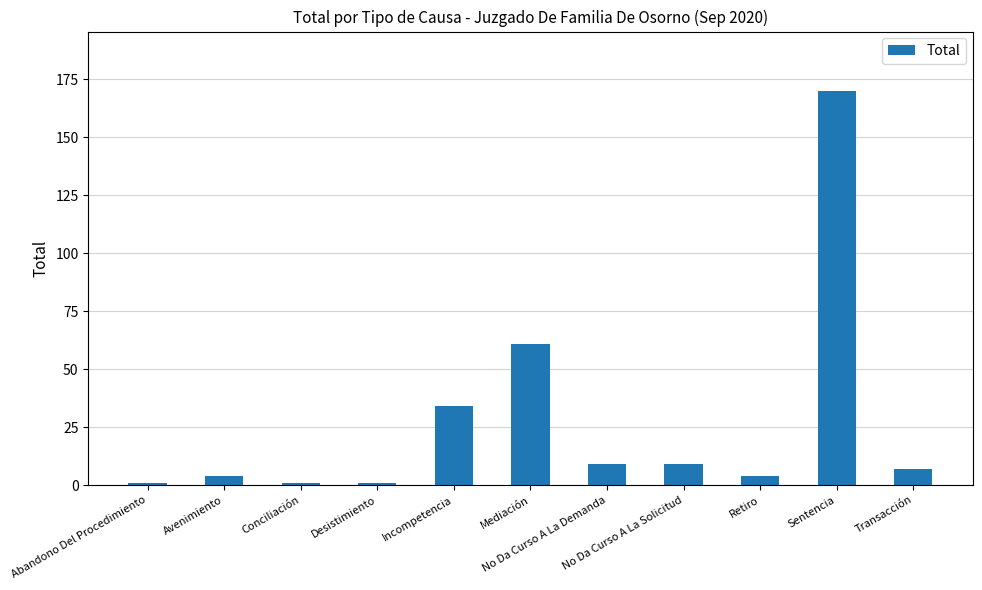

How many series are shown in this chart?

1